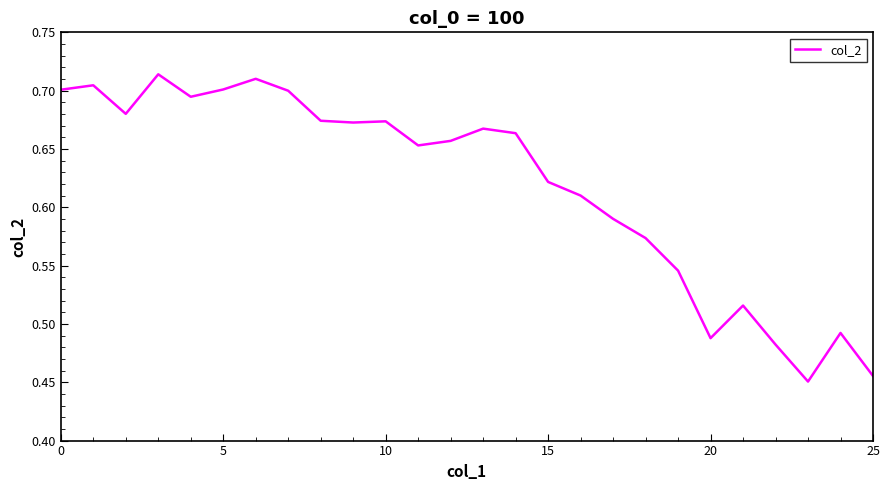

Does the chart display data point markers on the line(s)?

No